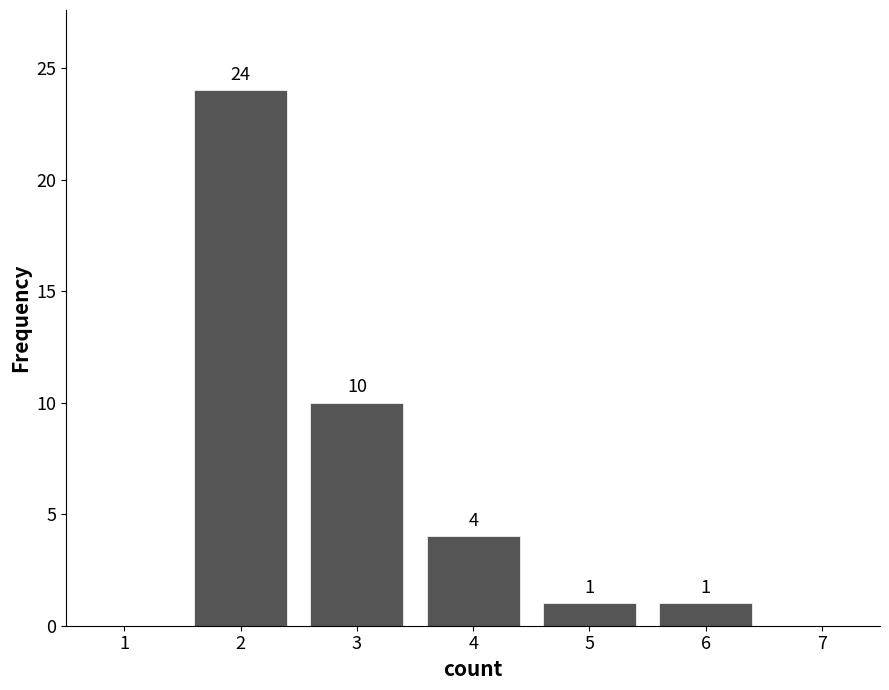

Reading left to right, list all the values displayed in this chart.

2=24	3=10	4=4	5=1	6=1